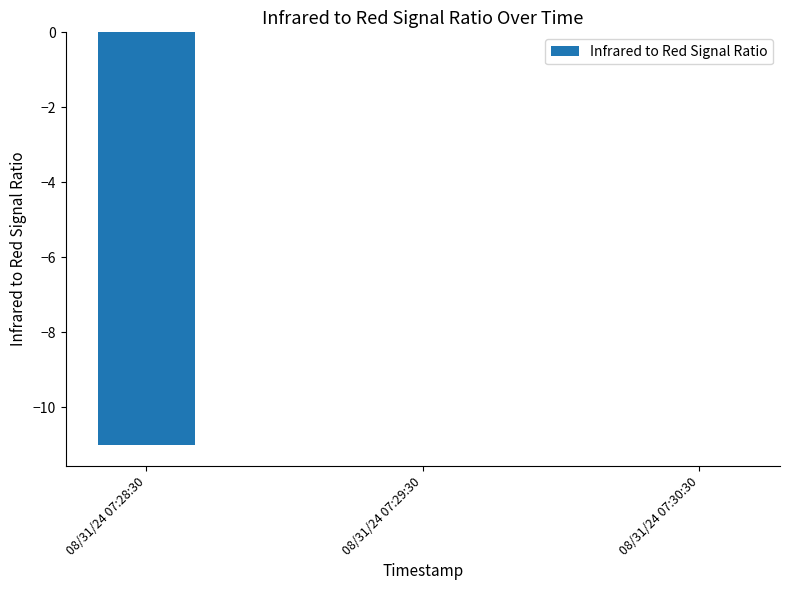

Between 08/31/24 07:30:30 and 08/31/24 07:28:30, which is larger?

08/31/24 07:30:30